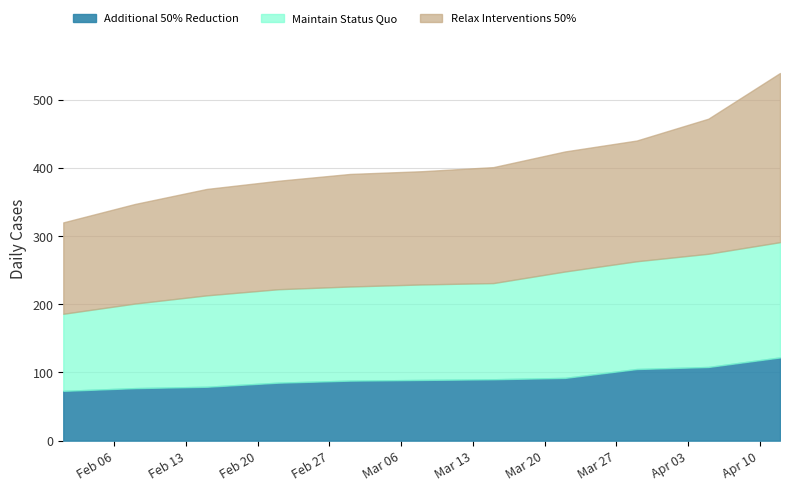

At which category is the sum across all series the highest?

2023-04-12